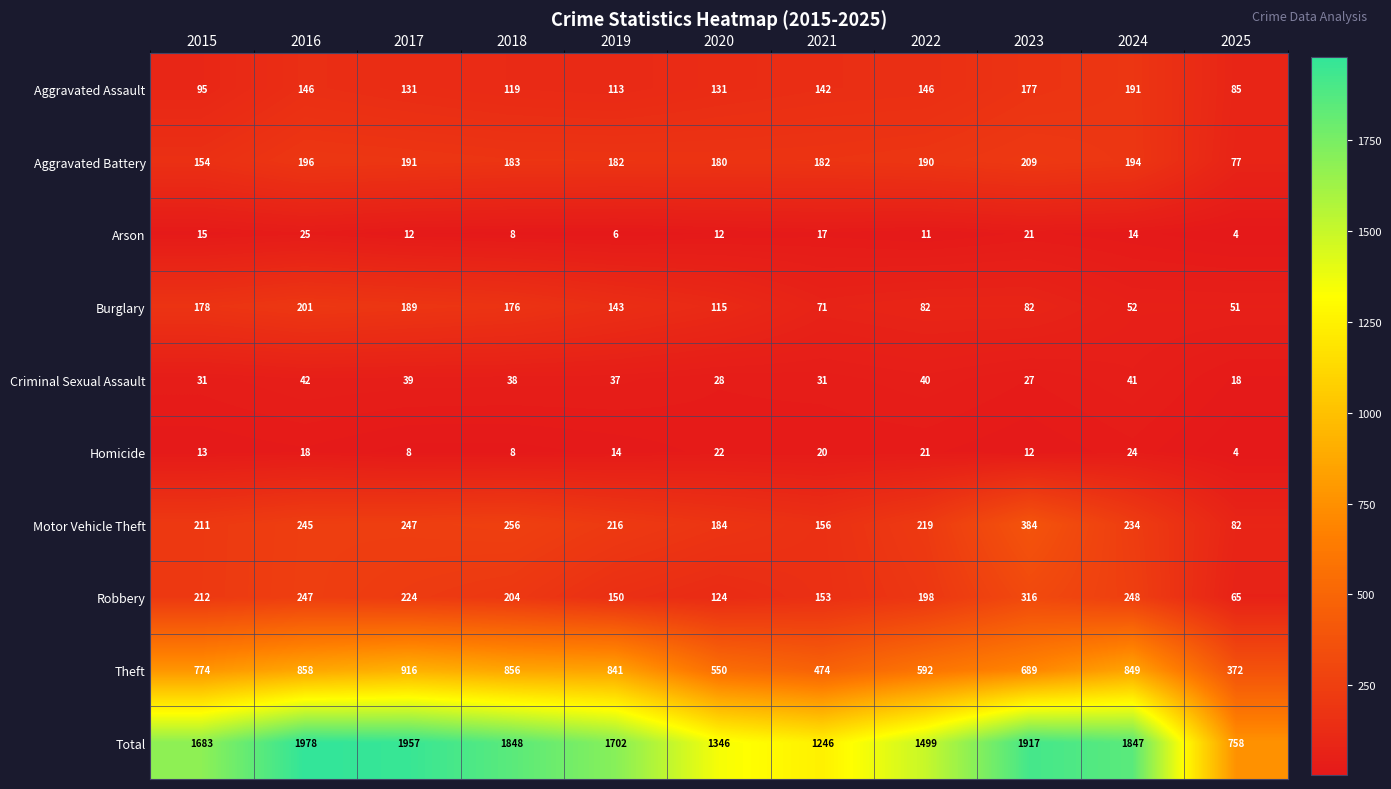

Which series has the largest range (max minus min)?

Total